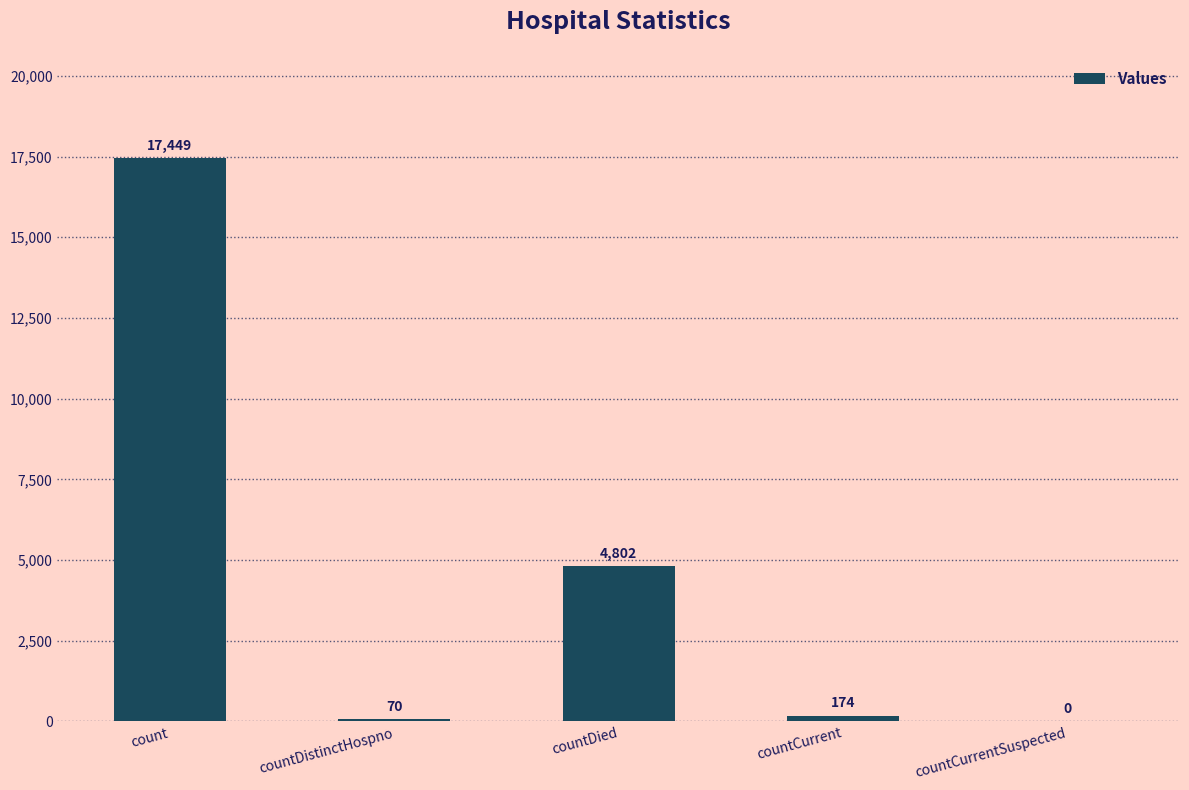

Does the chart contain stacked bars?

No